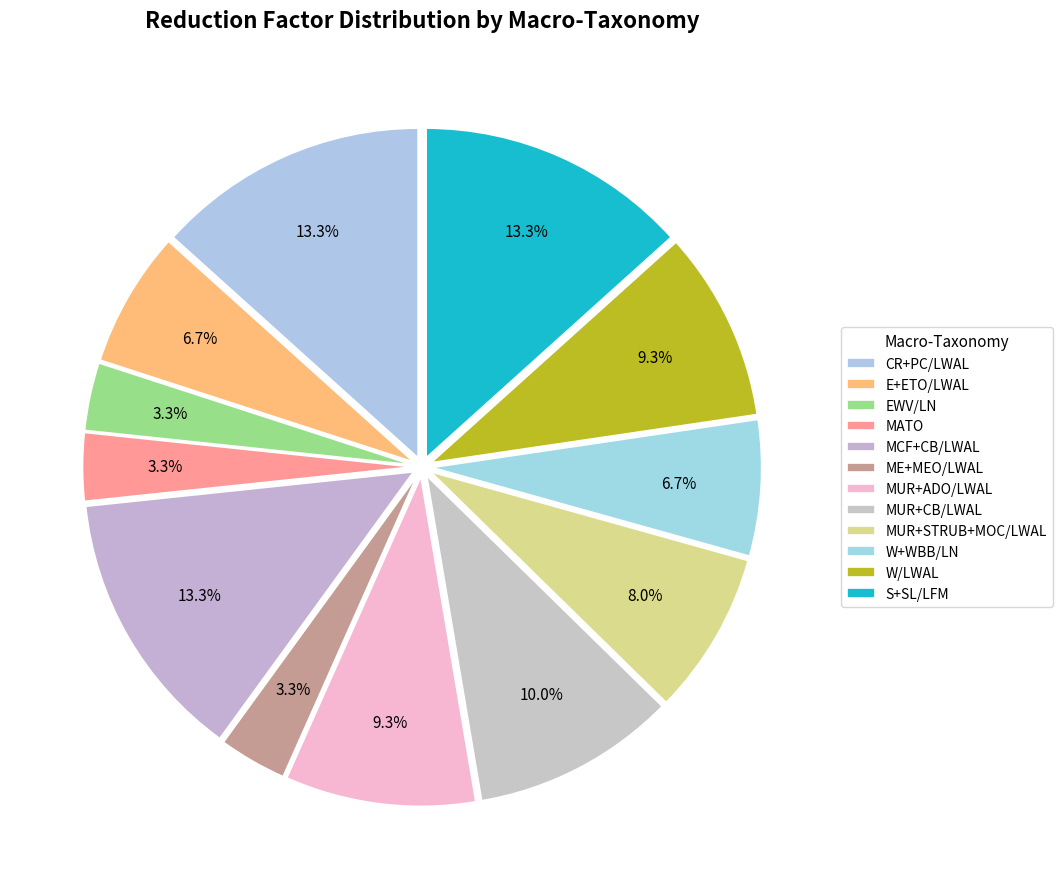

Count the number of slices in the pie.

12